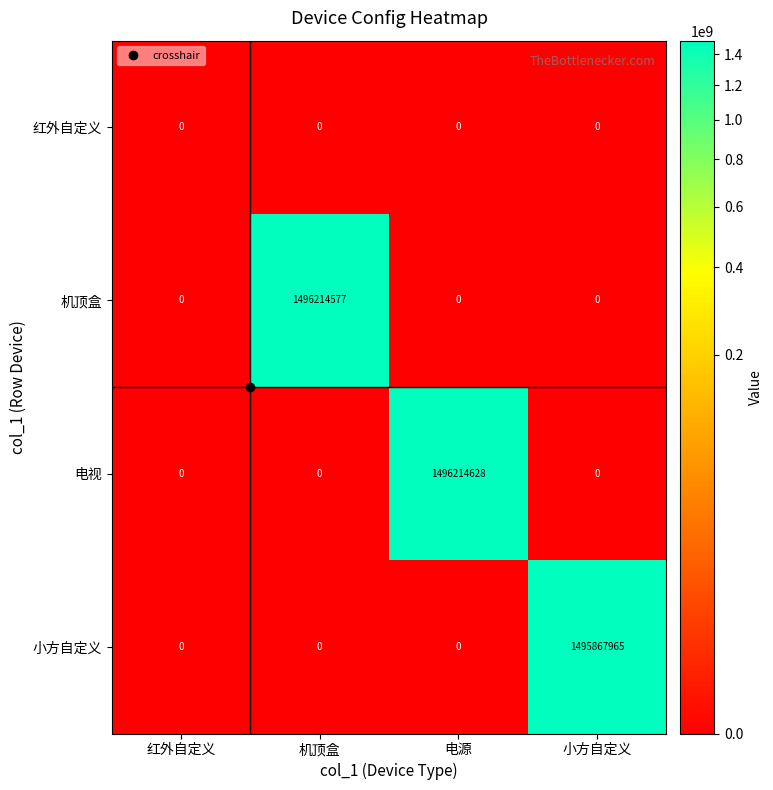

What is the total value across all series at 电源?

1496214628